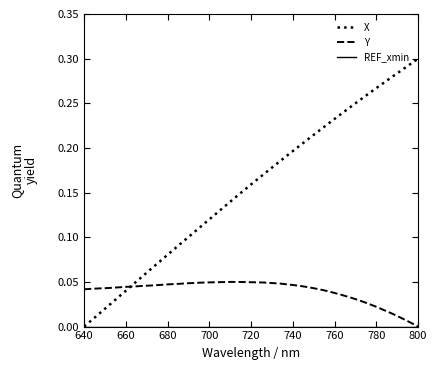

Which series has the largest total across all categories?

X